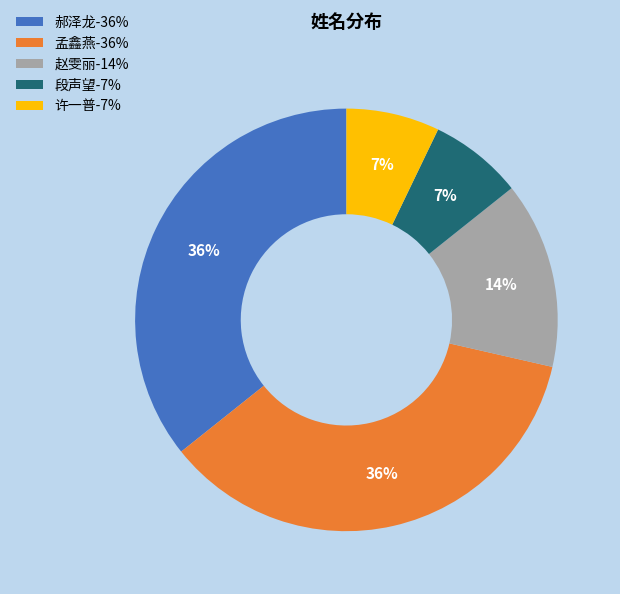

To the nearest percent, what is the average slice percentage?

20%